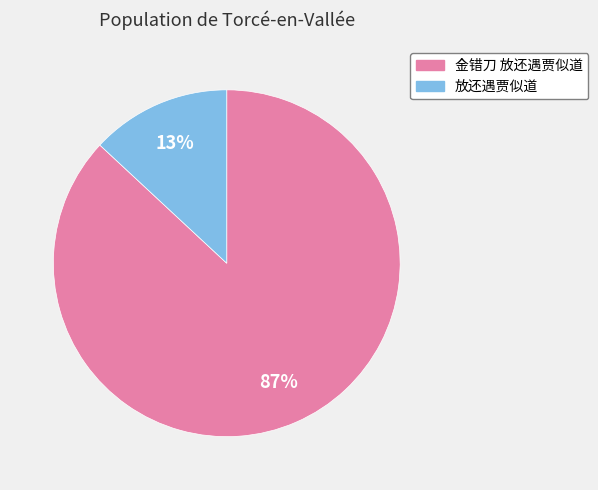

To the nearest percent, what is the difference between the 金错刀 放还遇贾似道 and 放还遇贾似道 slice percentages?

74%